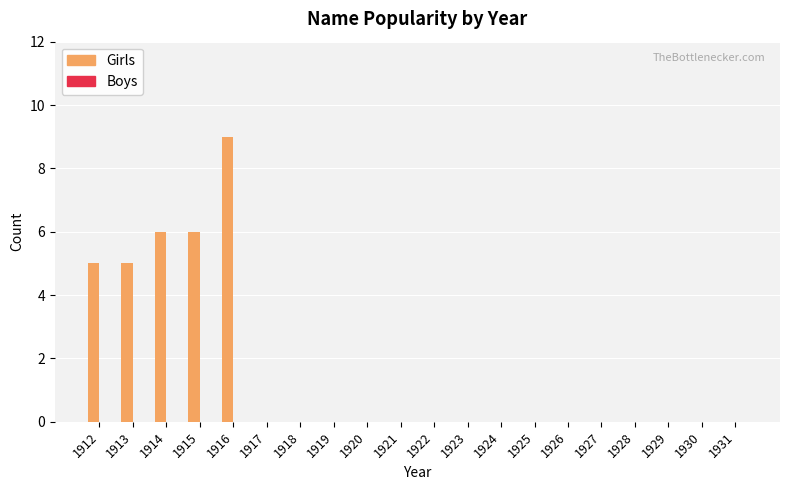

Which label corresponds to the largest value in the chart?

1916